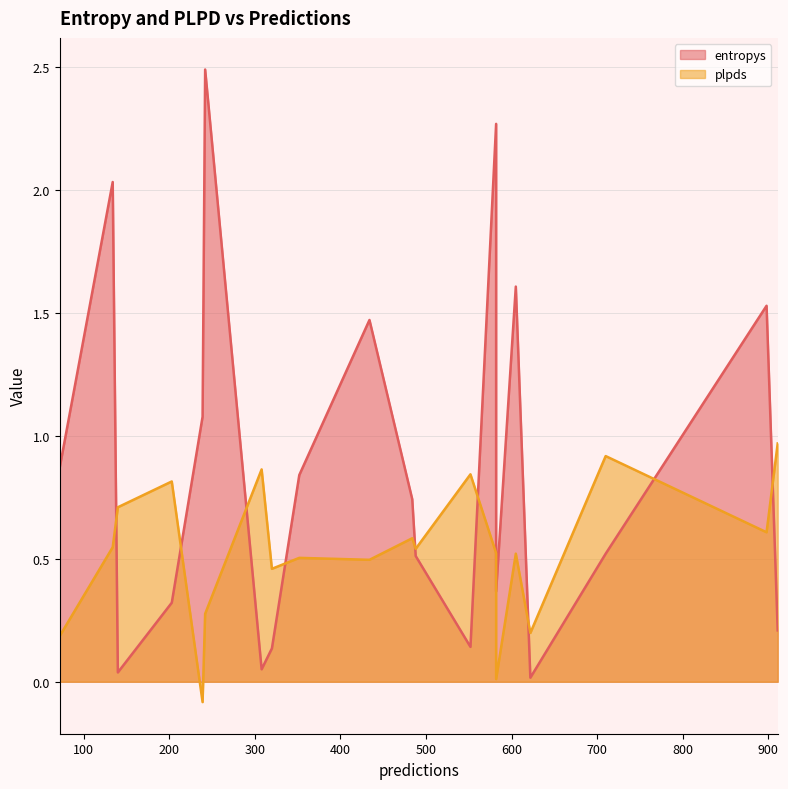

Where is entropys nearest to the value 1?

239